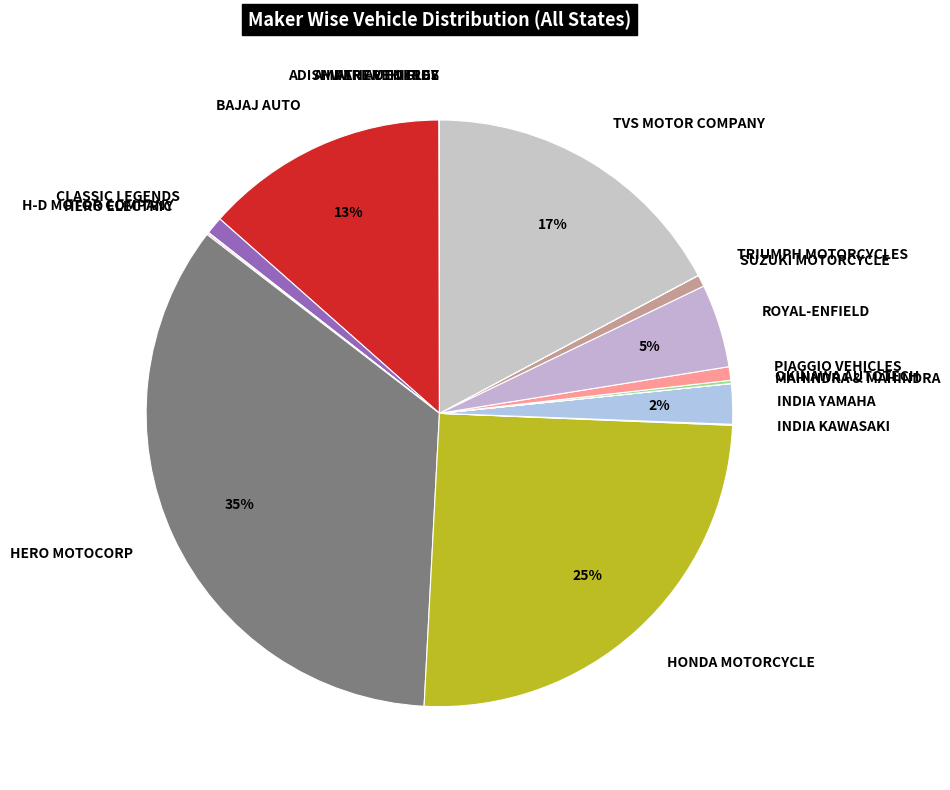

To the nearest percent, what is the difference between the largest and smallest slice percentages?

35%